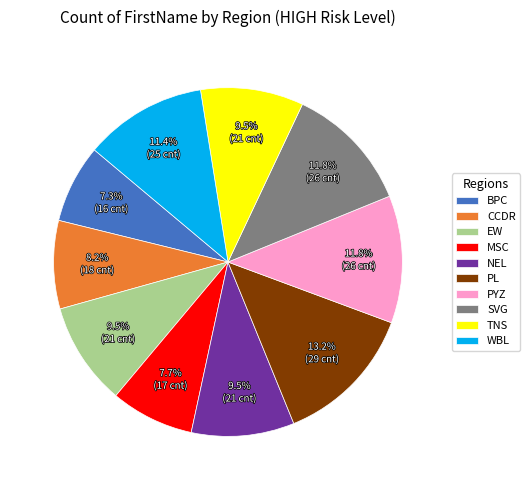

Count the number of slices in the pie.

10